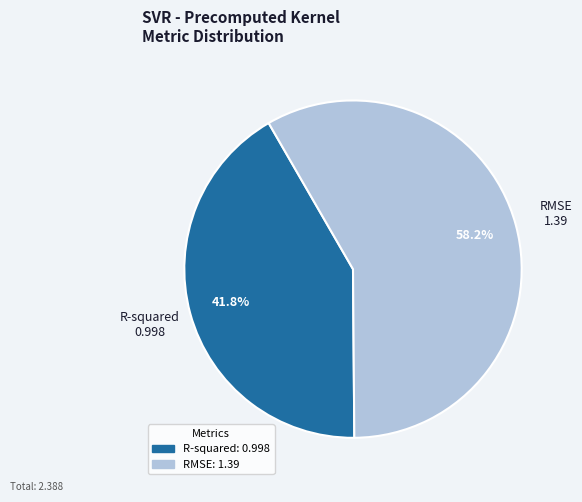

Approximately how many times larger is the value at R-squared compared to RMSE?

0.7